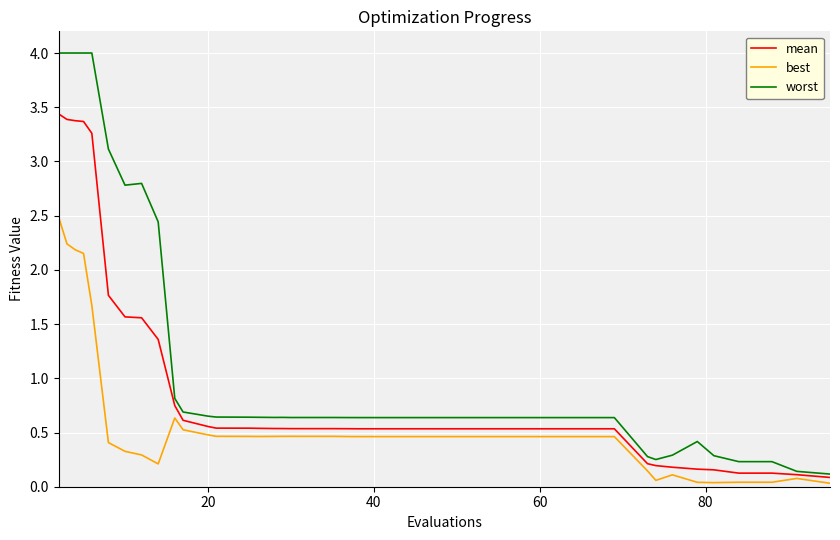

True or false: mean and best intersect in this chart.

False